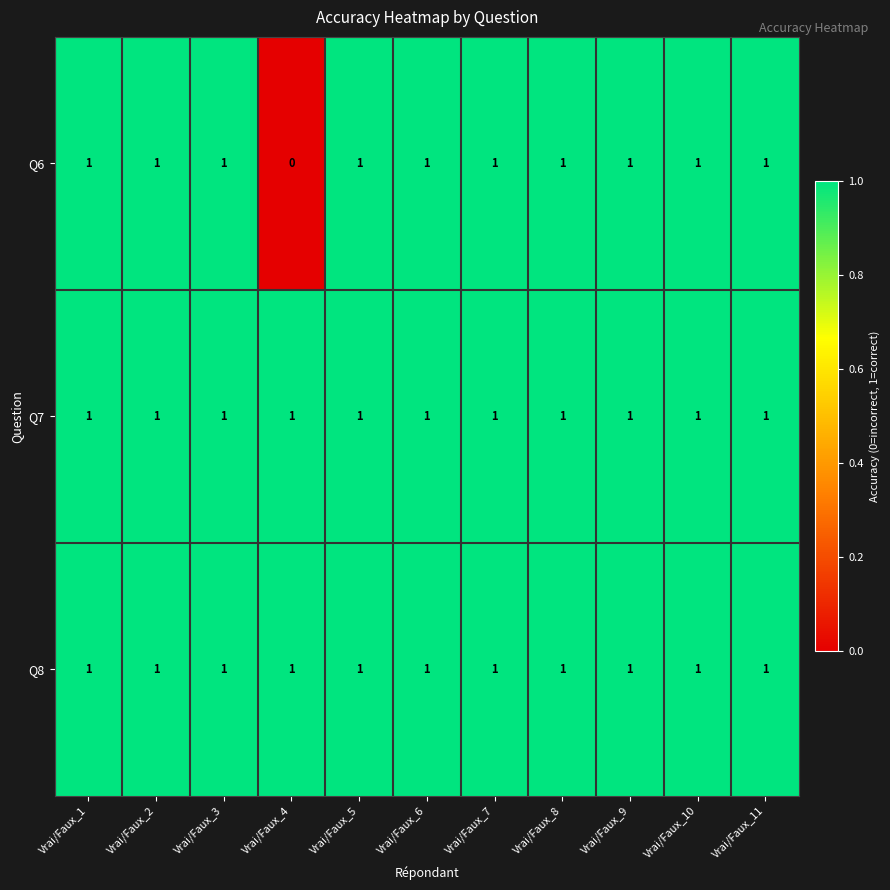

Where is Q6 nearest to the value 0?

Vrai/Faux_4